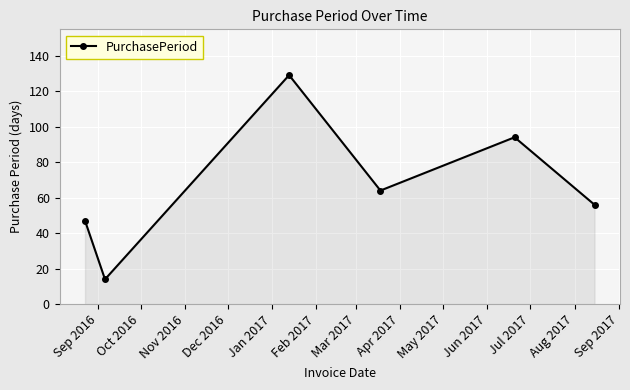

Count the number of categories in the chart.

6